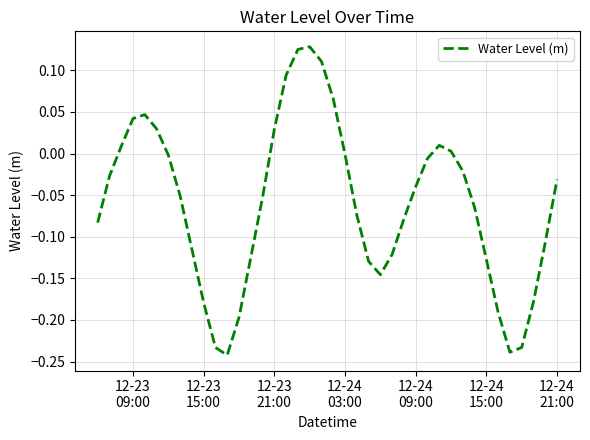

What is the difference between the maximum and minimum values?

0.4